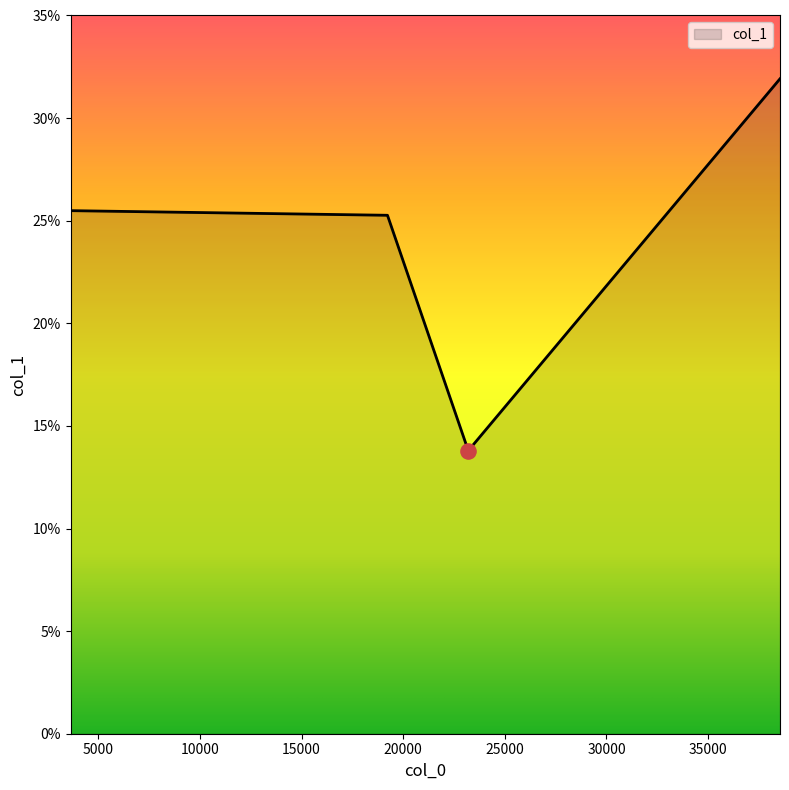

True or false: the data has more than 2 interior local peaks.

False